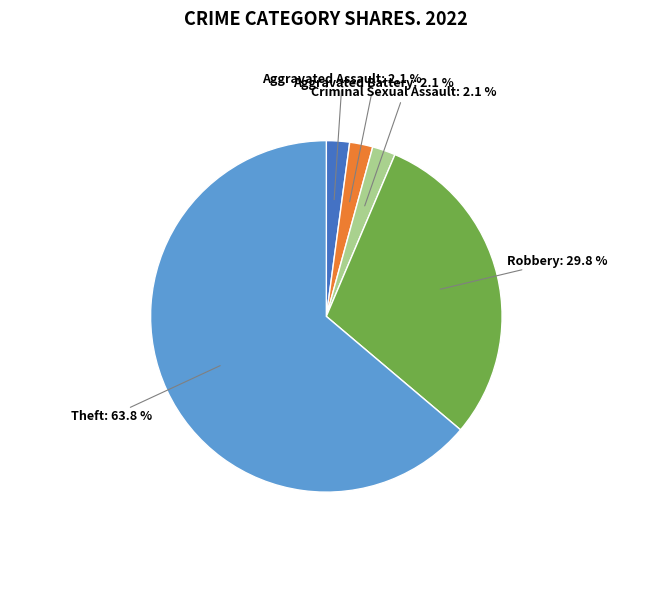

Is there any slice that represents more than half of the pie?

Yes